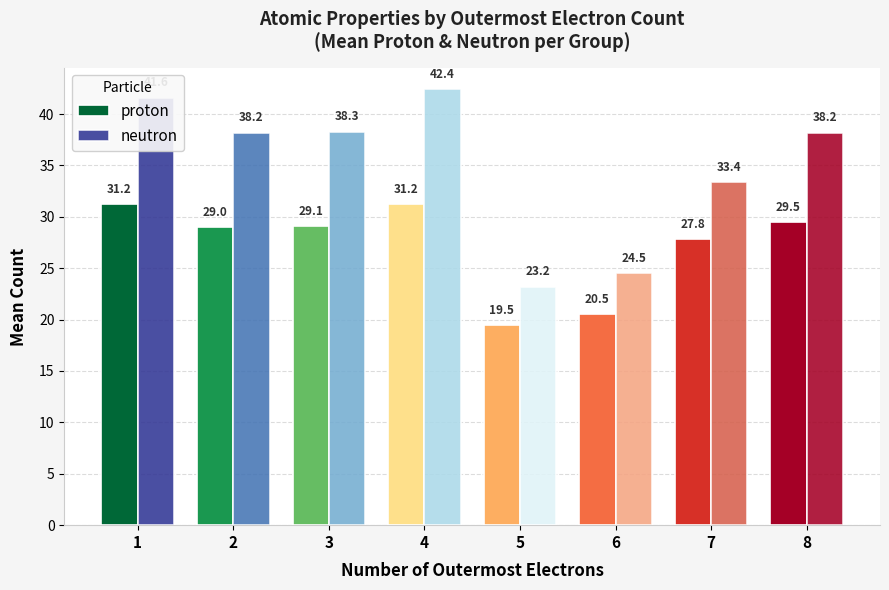

Rank the categories by proton value from lowest to highest.

5, 6, 7, 2, 3, 8, 1, 4